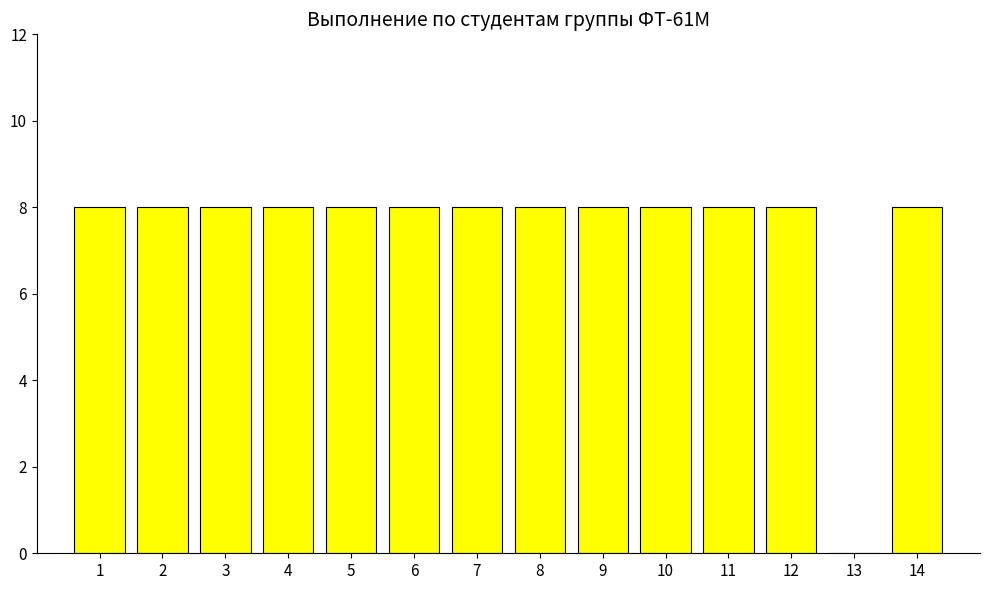

What is the maximum value shown in the chart?

8